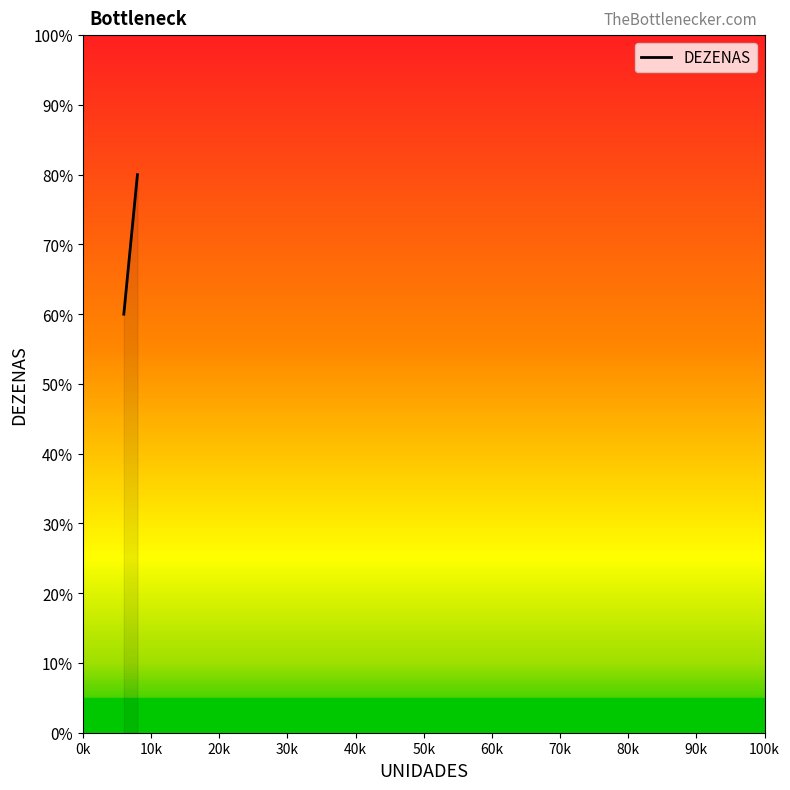

How many series are shown in this chart?

1